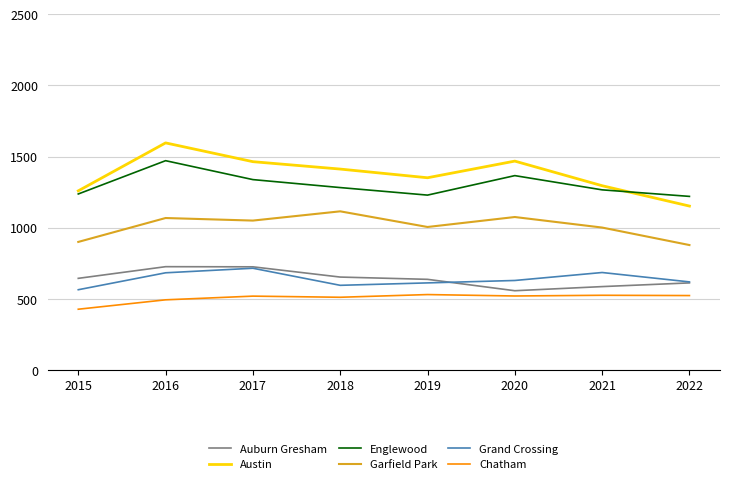

At how many categories does at least one series exceed 451?

8